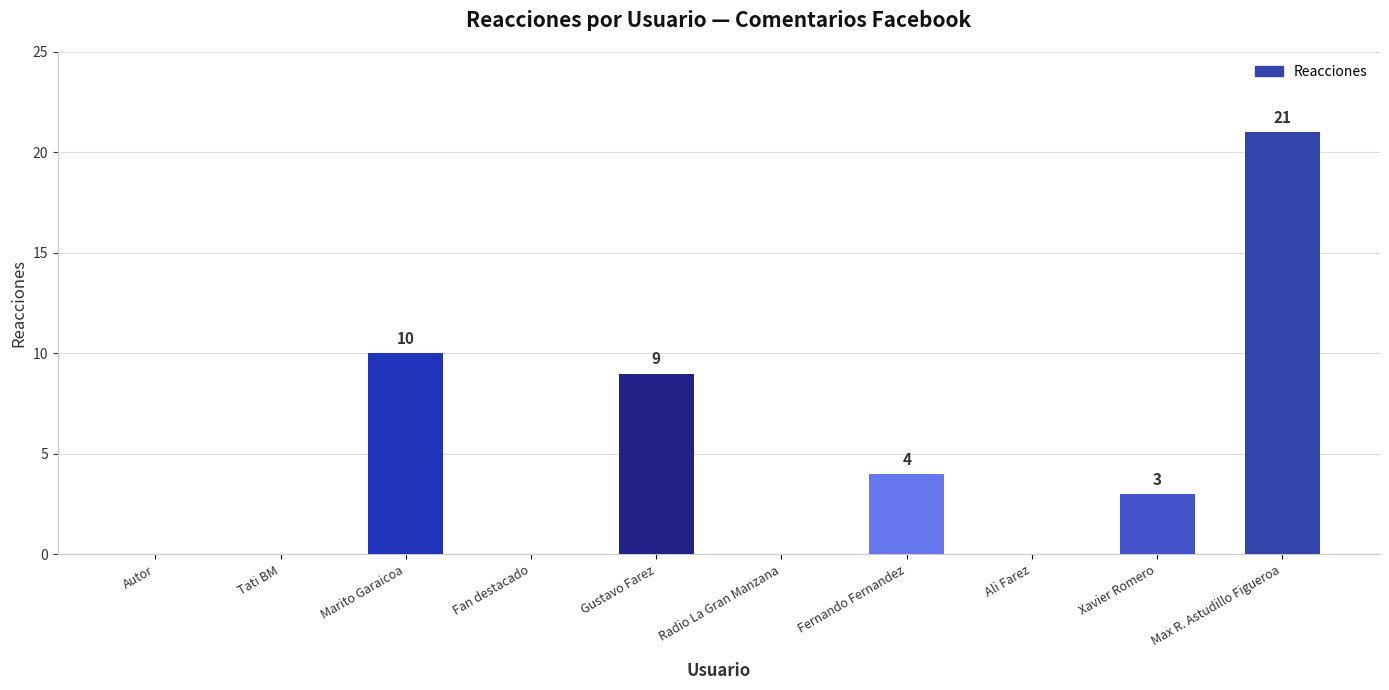

How many categories are shown in the chart?

10